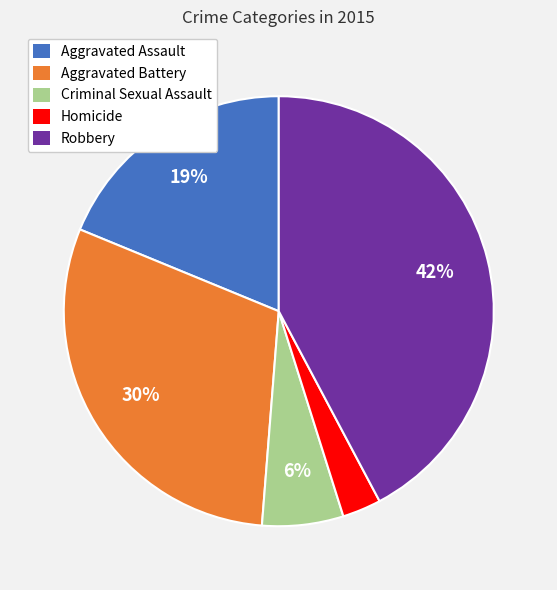

Is there a majority slice in this chart?

No